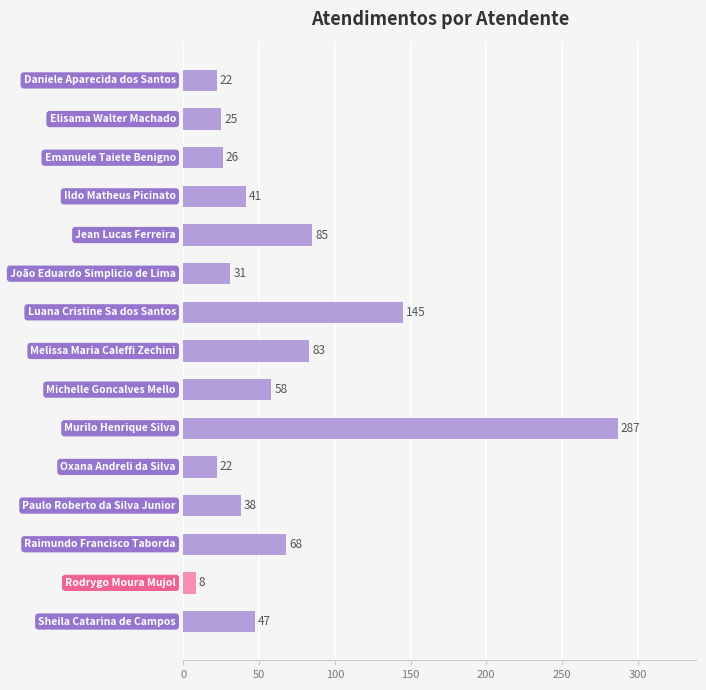

What is the value of the 11th bar from the top?

22